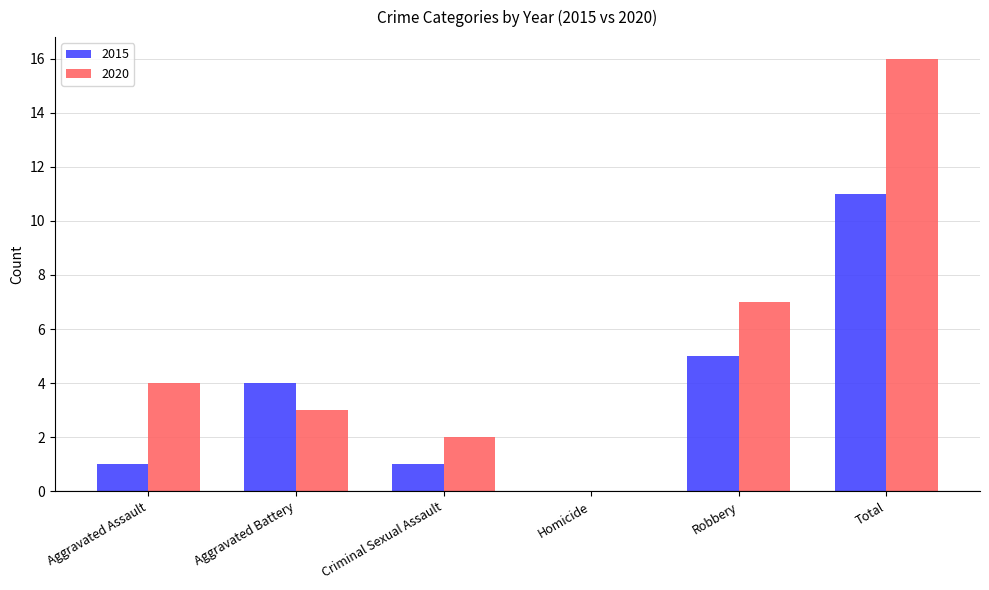

Is the value of 2015 at Criminal Sexual Assault greater than the value of 2020 at Aggravated Assault?

No